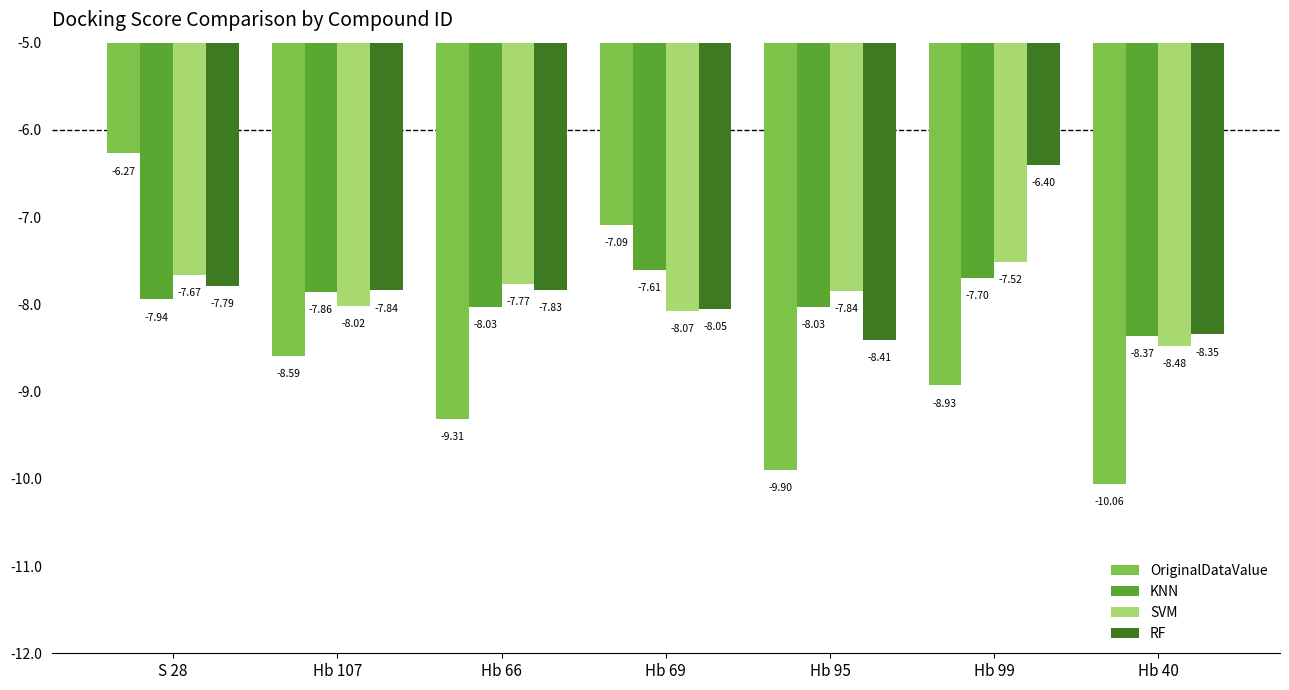

Which series has the widest spread of values?

OriginalDataValue